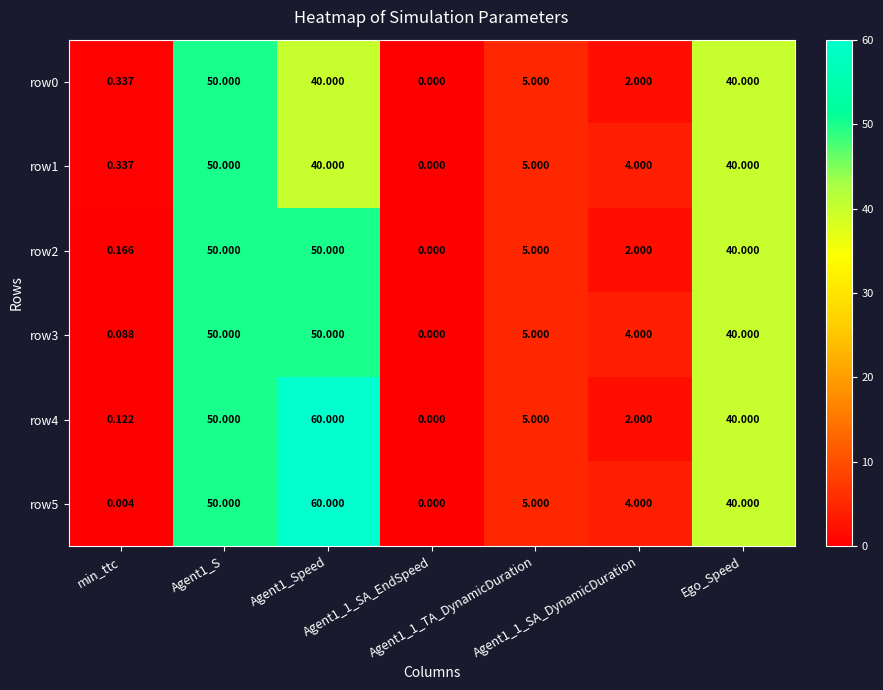

Reading right to left, extract all data points from this chart.

row0: Ego_Speed=40.0	Agent1_1_SA_DynamicDuration=2.0	Agent1_1_TA_DynamicDuration=5.0	Agent1_1_SA_EndSpeed=0.0	Agent1_Speed=40.0	Agent1_S=50.0	min_ttc=0.3
row1: Ego_Speed=40.0	Agent1_1_SA_DynamicDuration=4.0	Agent1_1_TA_DynamicDuration=5.0	Agent1_1_SA_EndSpeed=0.0	Agent1_Speed=40.0	Agent1_S=50.0	min_ttc=0.3
row2: Ego_Speed=40.0	Agent1_1_SA_DynamicDuration=2.0	Agent1_1_TA_DynamicDuration=5.0	Agent1_1_SA_EndSpeed=0.0	Agent1_Speed=50.0	Agent1_S=50.0	min_ttc=0.2
row3: Ego_Speed=40.0	Agent1_1_SA_DynamicDuration=4.0	Agent1_1_TA_DynamicDuration=5.0	Agent1_1_SA_EndSpeed=0.0	Agent1_Speed=50.0	Agent1_S=50.0	min_ttc=0.1
row4: Ego_Speed=40.0	Agent1_1_SA_DynamicDuration=2.0	Agent1_1_TA_DynamicDuration=5.0	Agent1_1_SA_EndSpeed=0.0	Agent1_Speed=60.0	Agent1_S=50.0	min_ttc=0.1
row5: Ego_Speed=40.0	Agent1_1_SA_DynamicDuration=4.0	Agent1_1_TA_DynamicDuration=5.0	Agent1_1_SA_EndSpeed=0.0	Agent1_Speed=60.0	Agent1_S=50.0	min_ttc=0.0